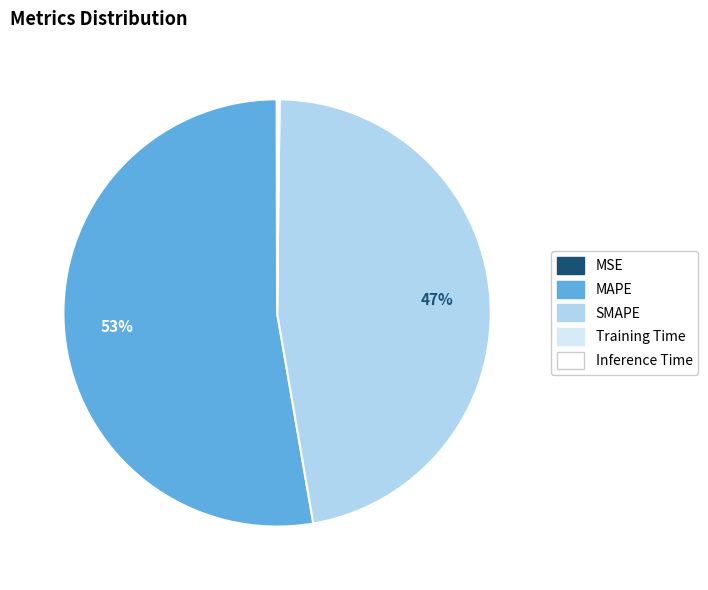

Which category accounts for the majority?

MAPE